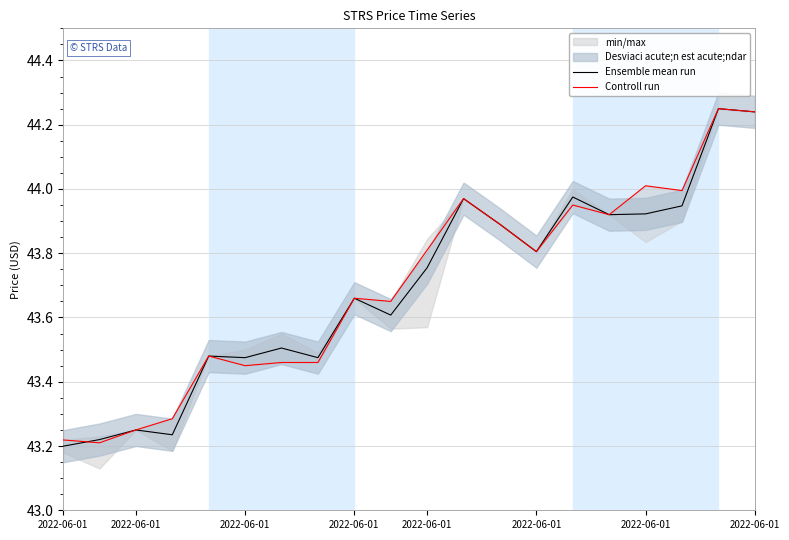

What value does the Ensemble mean run series have at 2022-06-01?

43.8